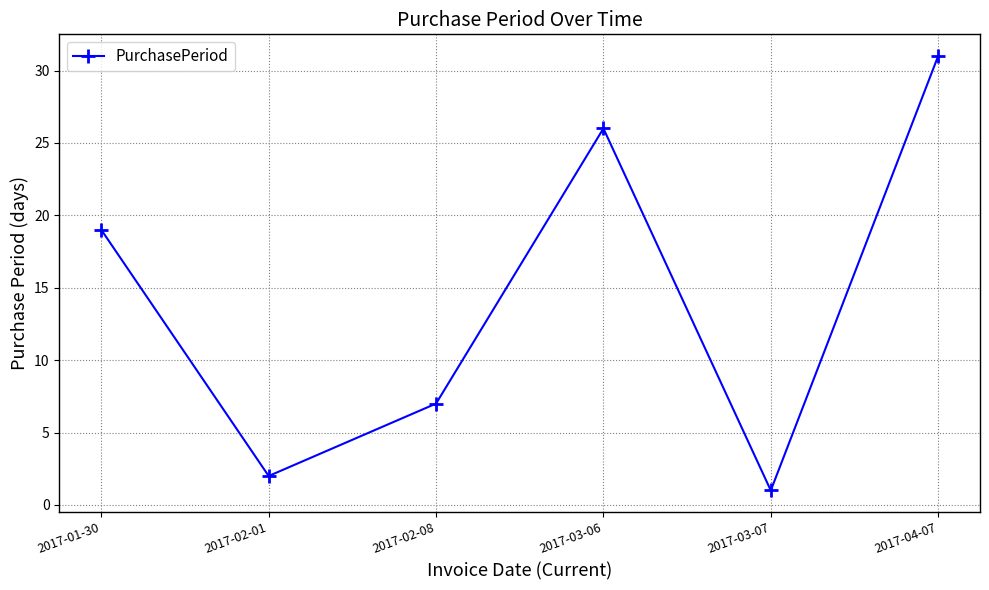

What is the approximate value at 2017-03-06, to the nearest 10?

30